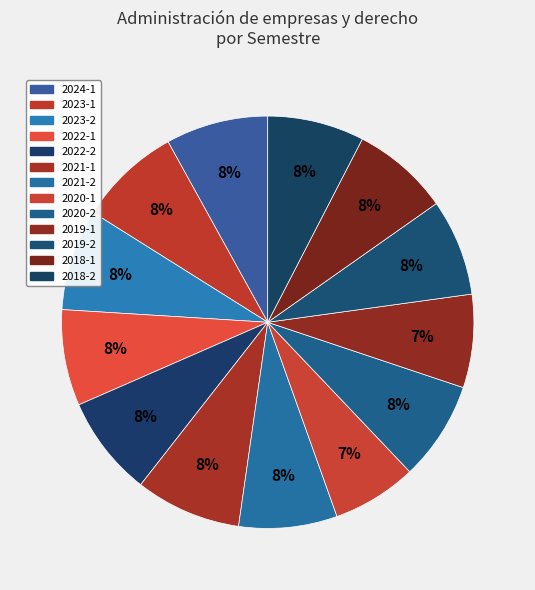

Is there a majority slice in this chart?

No